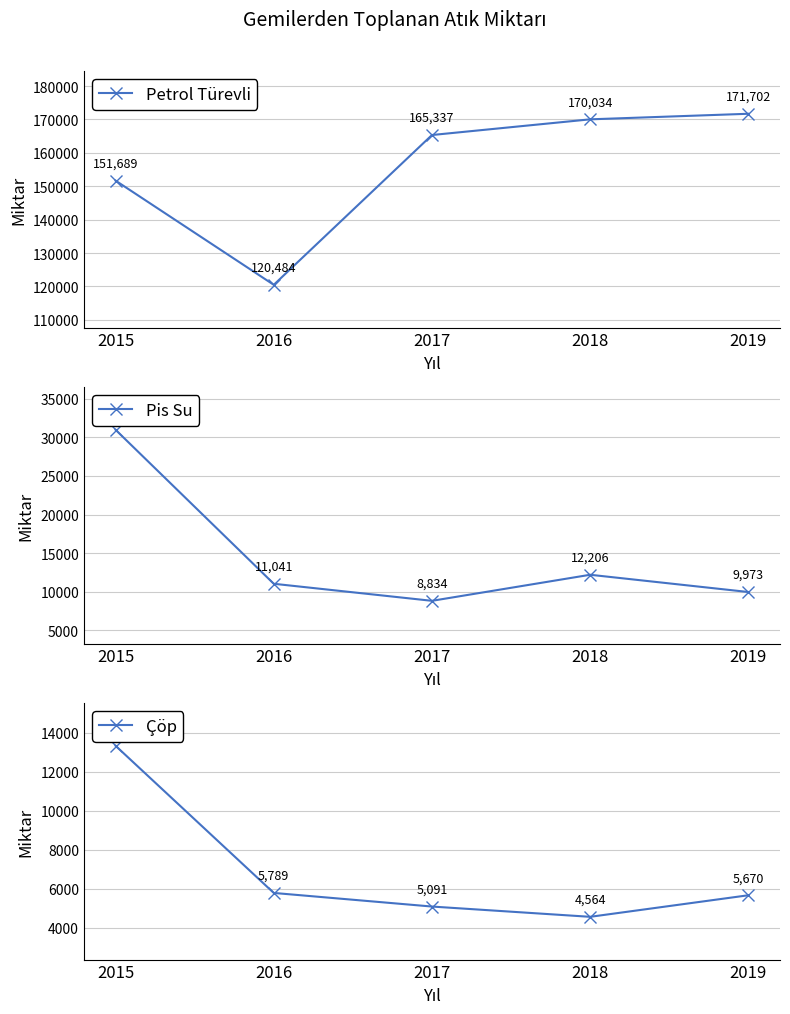

Which label corresponds to the largest value in the chart?

2019